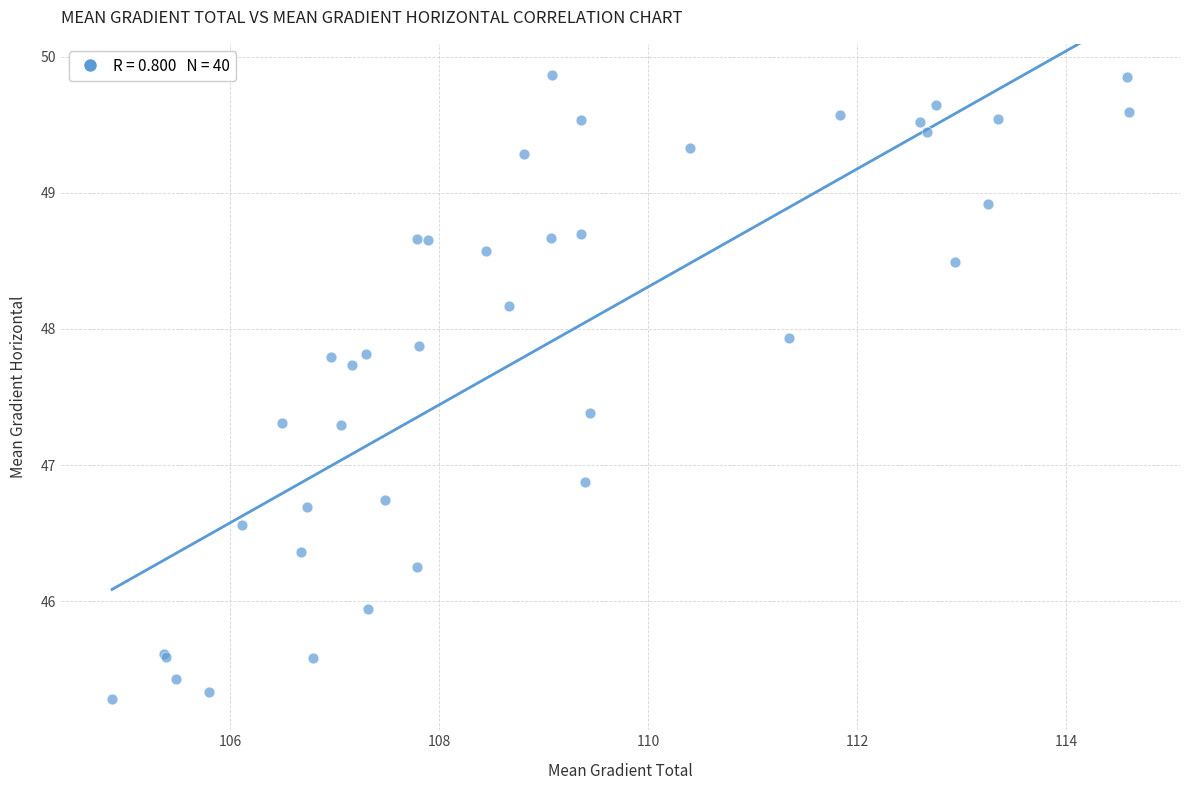

What Y value in the scatter plot is closest to 47?

46.9